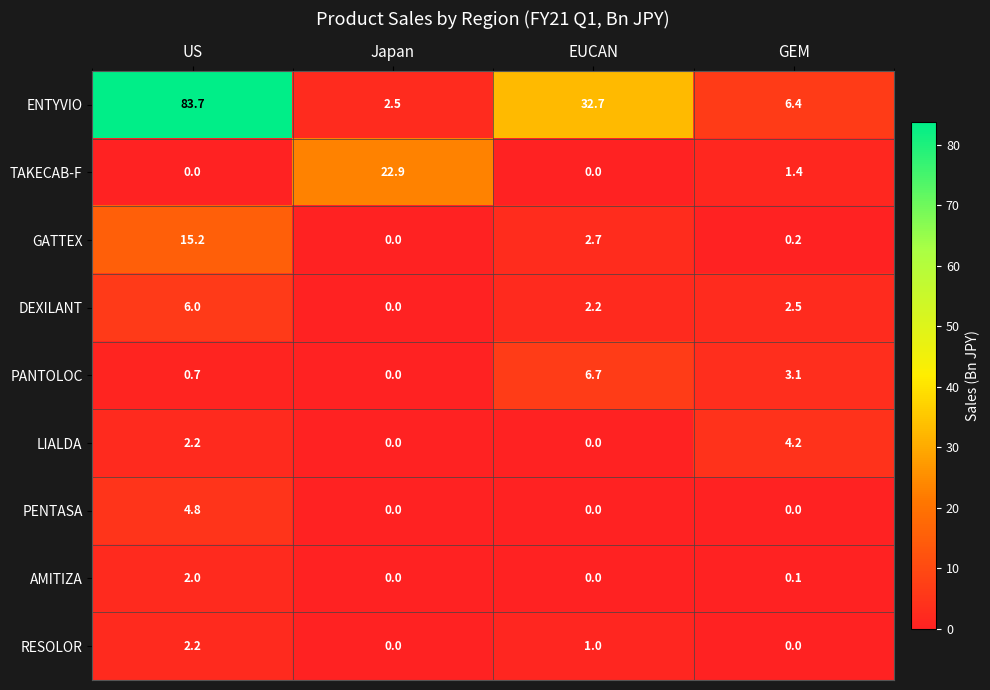

Between US and EUCAN, which series saw the biggest shift?

ENTYVIO